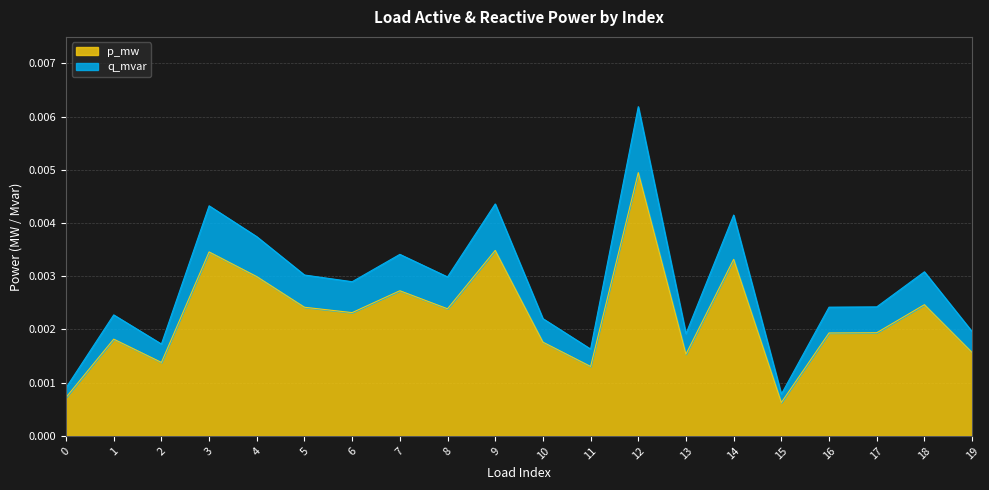

At which category is the sum across all series the highest?

12